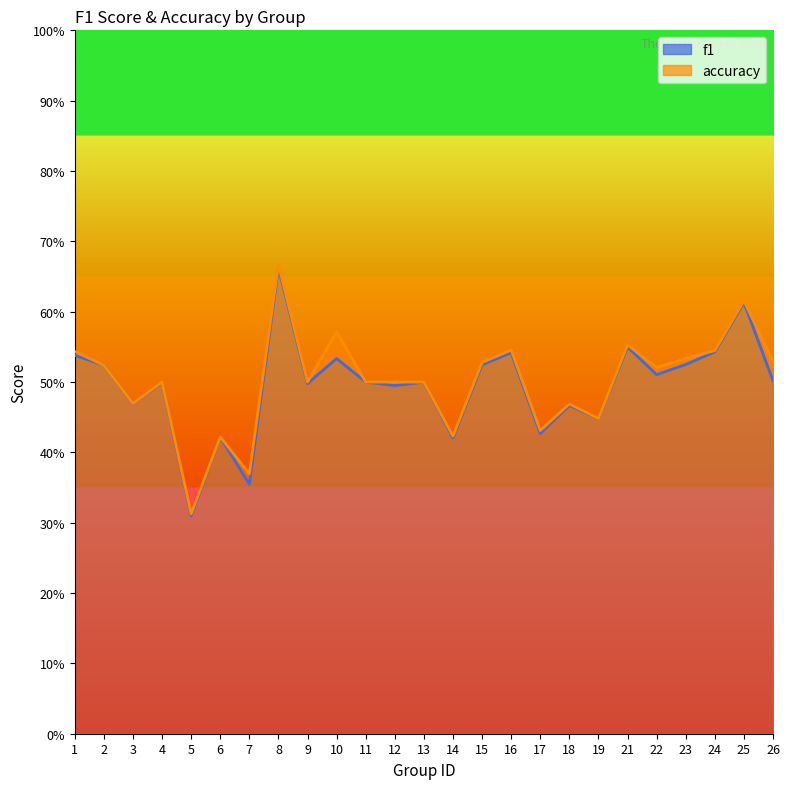

What is the average value of the accuracy series?

0.5